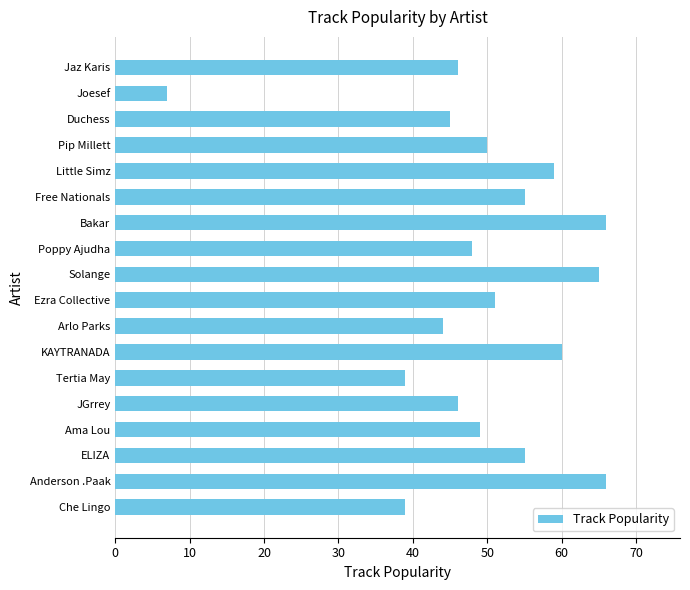

What is the difference between the maximum and second lowest values?

27